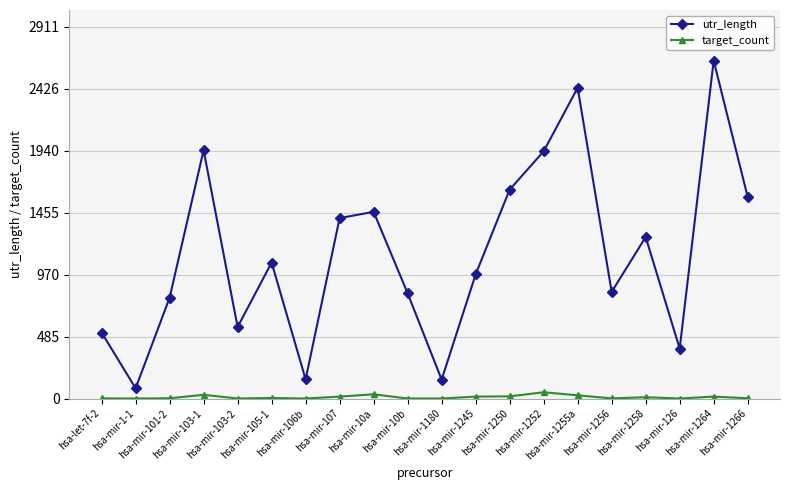

List the series in order of their overall mean, lowest first.

target_count, utr_length